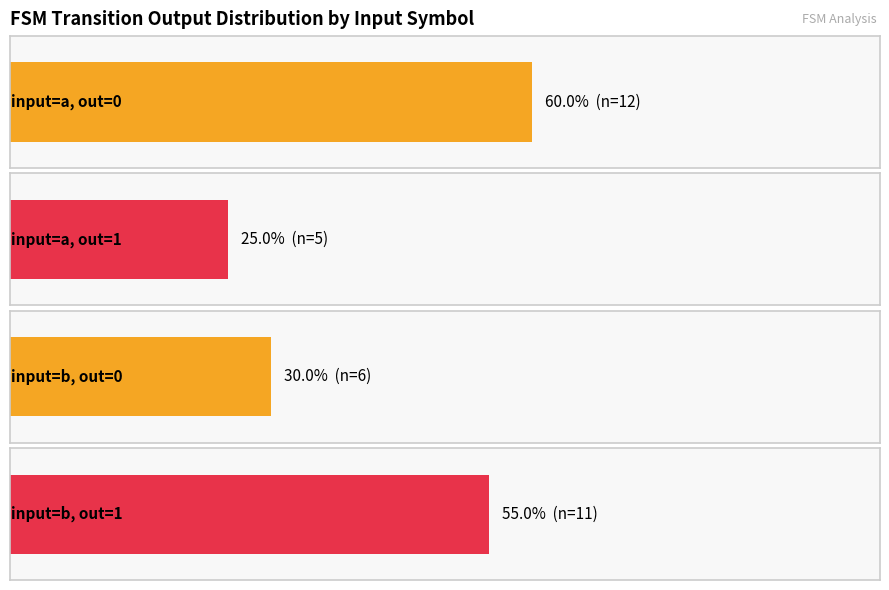

Count the number of categories in the chart.

4